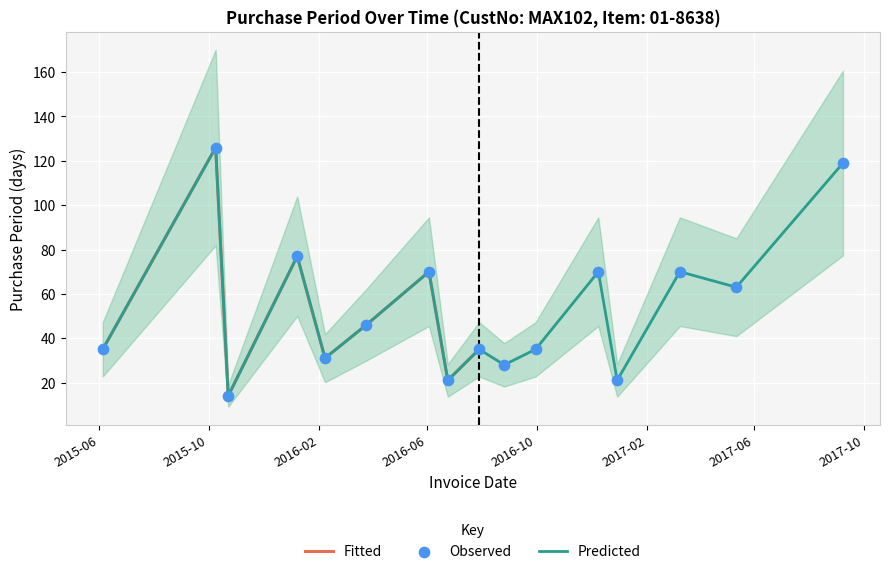

Approximately how many times larger is the value at 2015-10-23 compared to 2016-06-24?

0.7